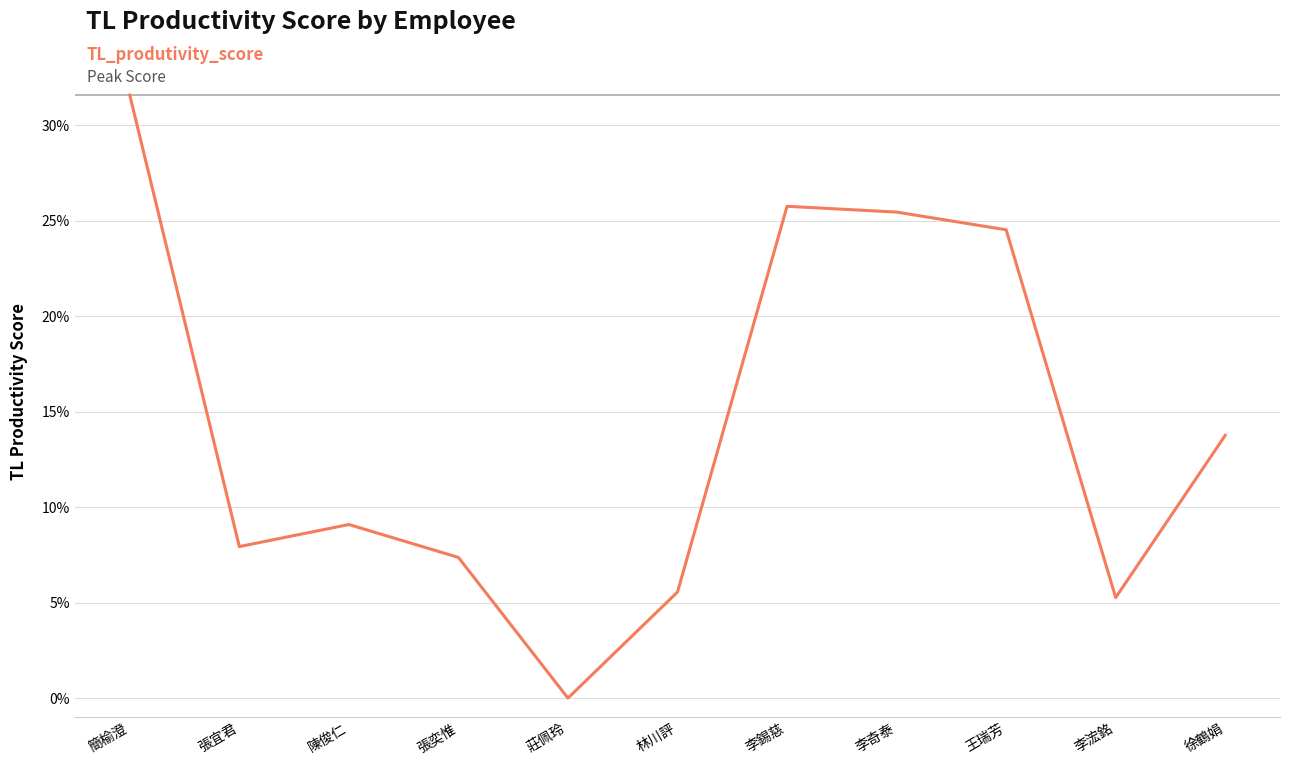

What is the greatest value displayed?

0.3